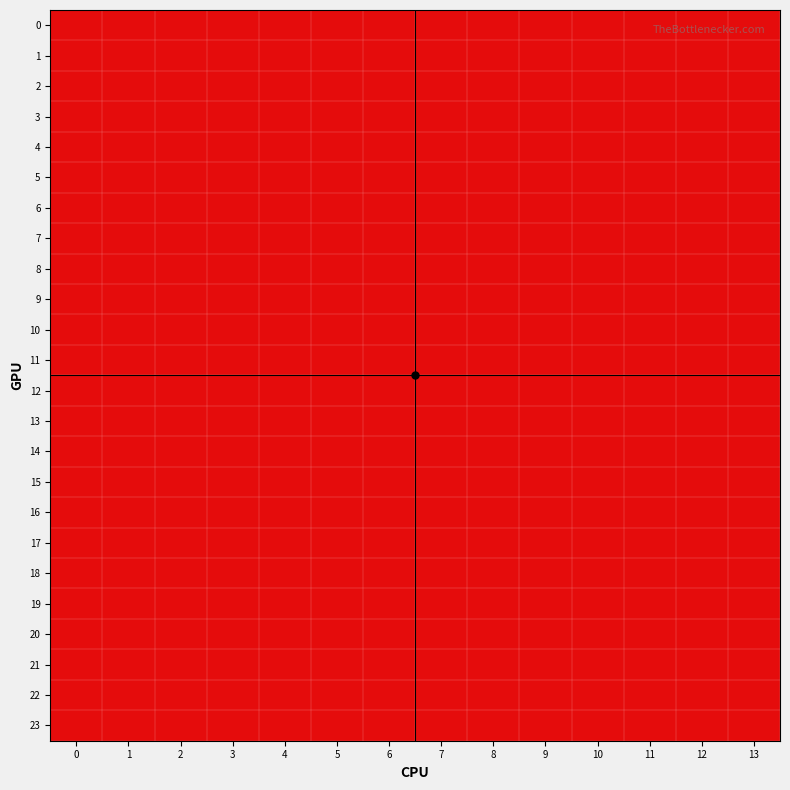

Which has a higher value, 6 or 8?

6